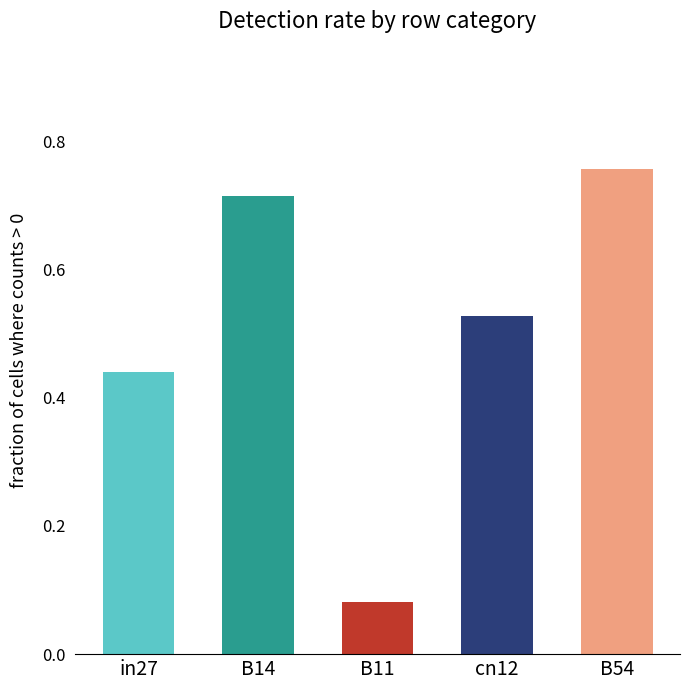

Between B54 and B11, which is larger?

B54